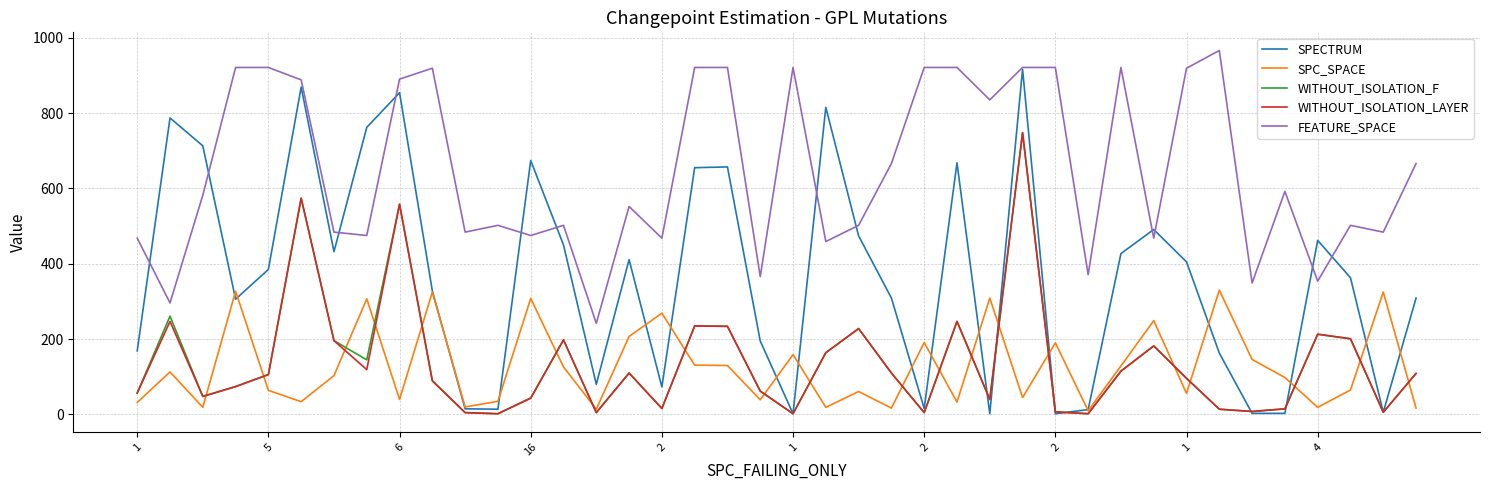

What is the minimum value shown in the chart?

2